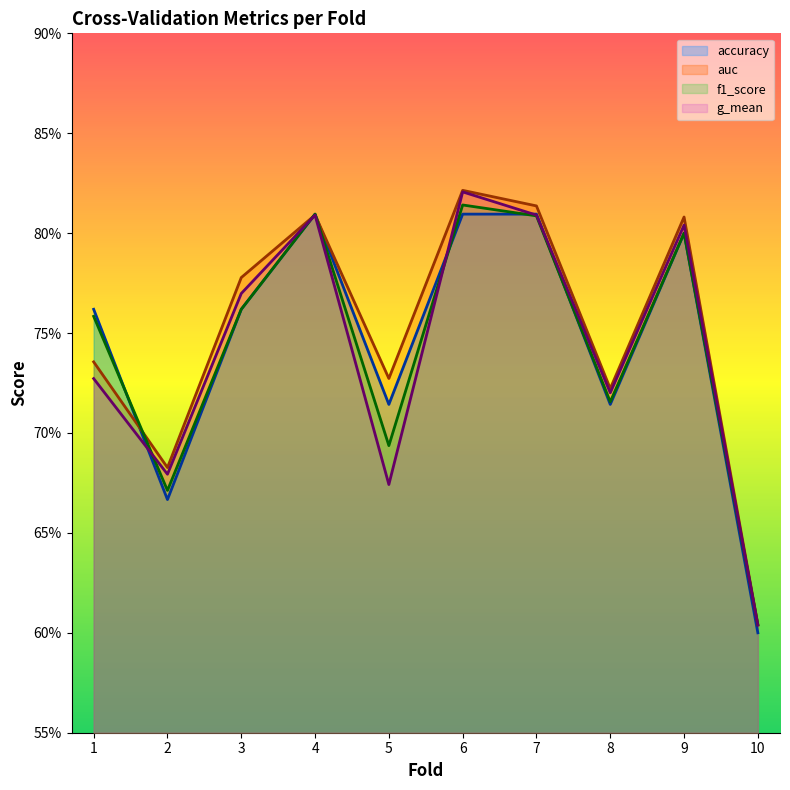

The value of accuracy at 10 is 0.6. True or false?

True